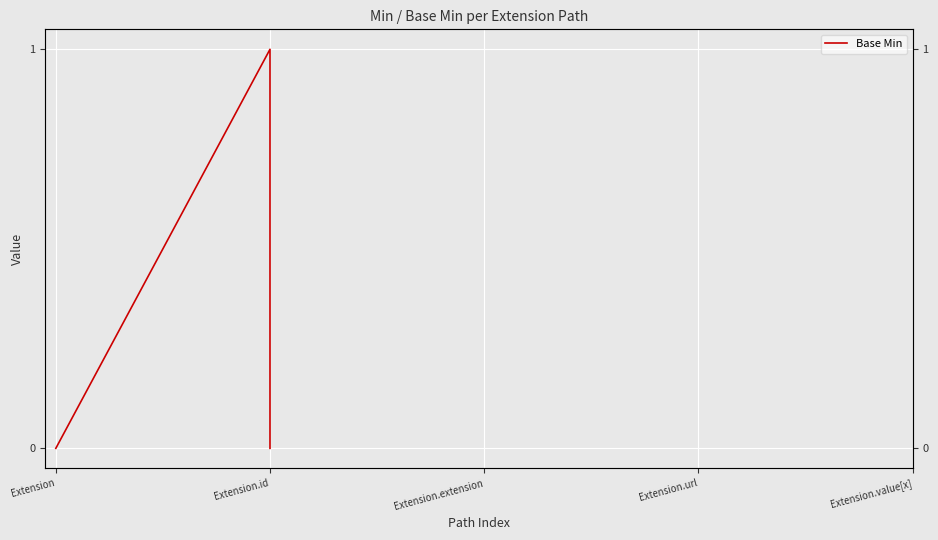

What is the maximum value shown in the chart?

1